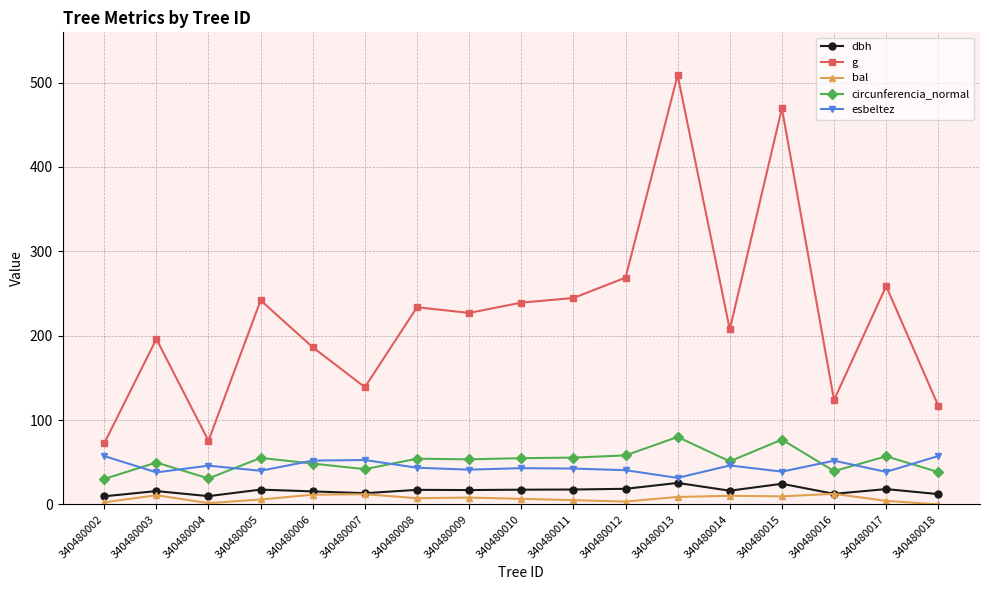

Between which two adjacent categories do esbeltez and circunferencia_normal first intersect?

340480002 and 340480003